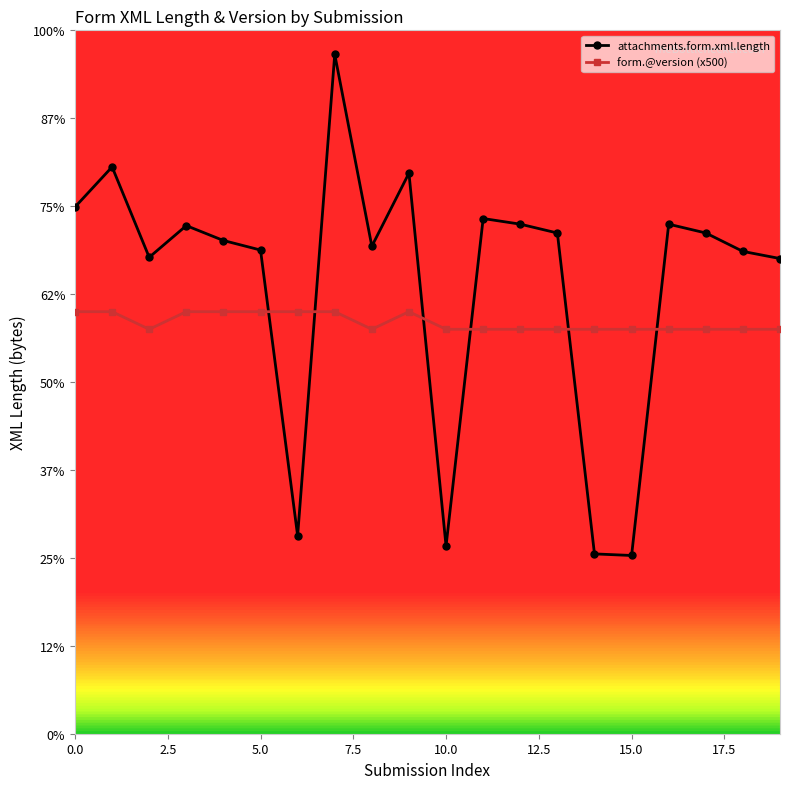

What are all the series names shown in the legend?

attachments.form.xml.length, form.@version (x500)